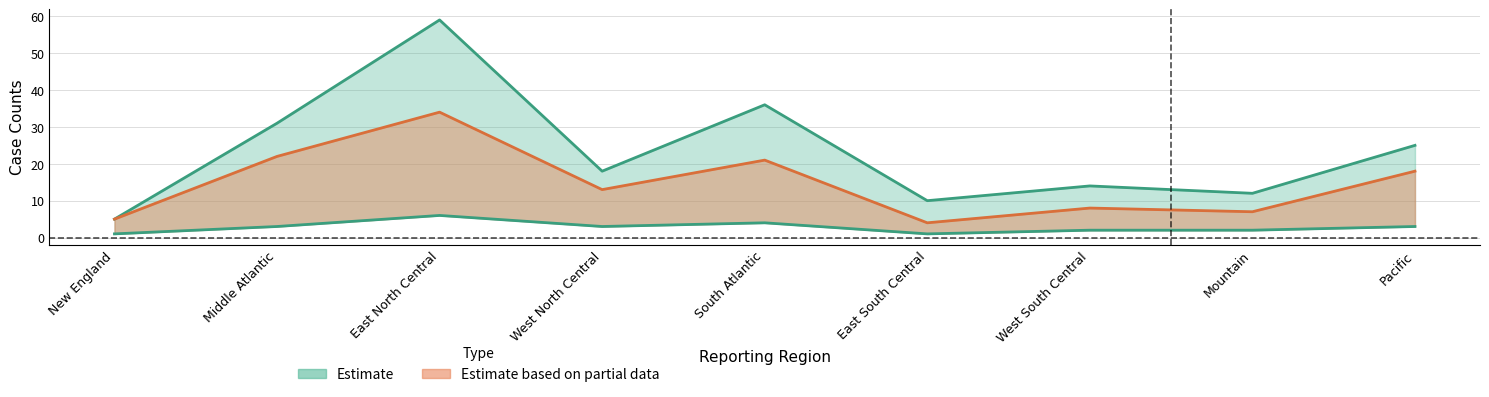

Reading right to left, transcribe all the data shown in this chart.

Mumps_Prev52_Max: 3	2	2	1	4	3	6	3	1
Mumps_CumYTD_2022: 25	12	14	10	36	18	59	31	5
Mumps_CumYTD_2021: 18	7	8	4	21	13	34	22	5